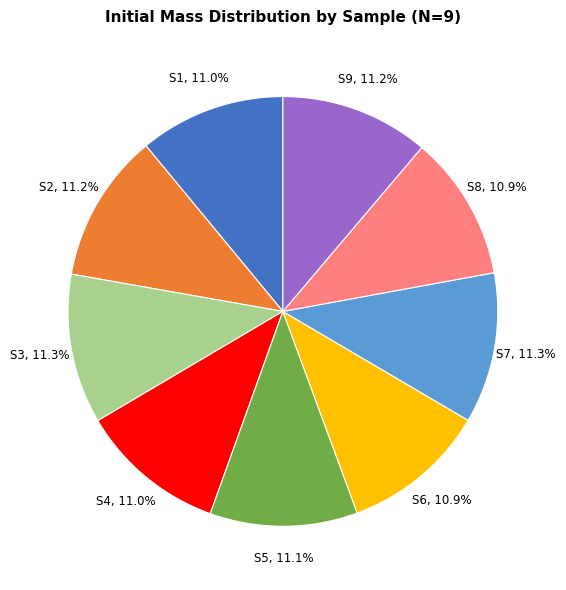

Does any single category account for the majority?

No